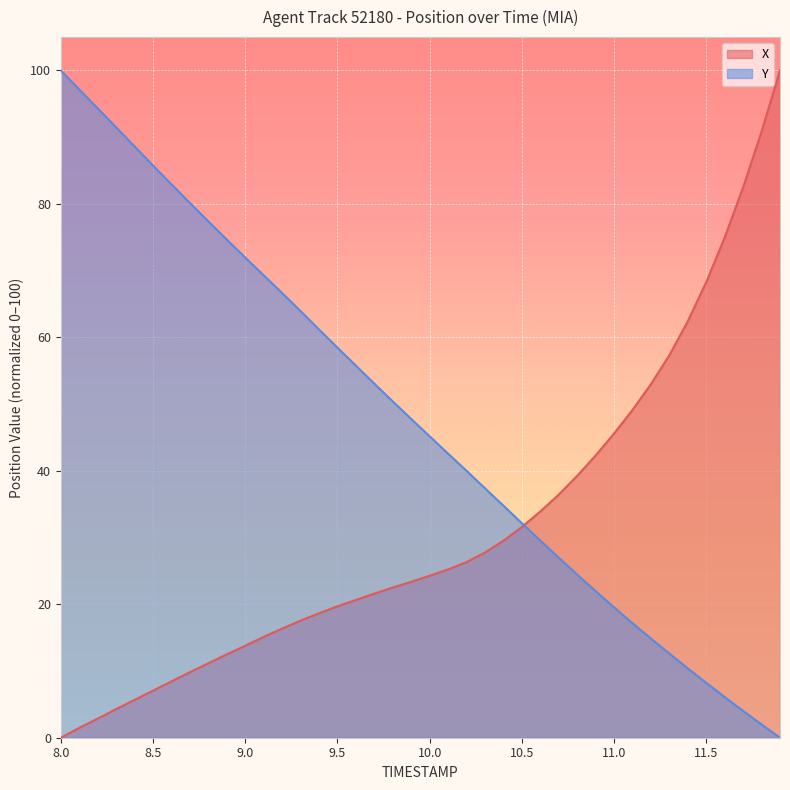

How many values in the X series are below 24?

20